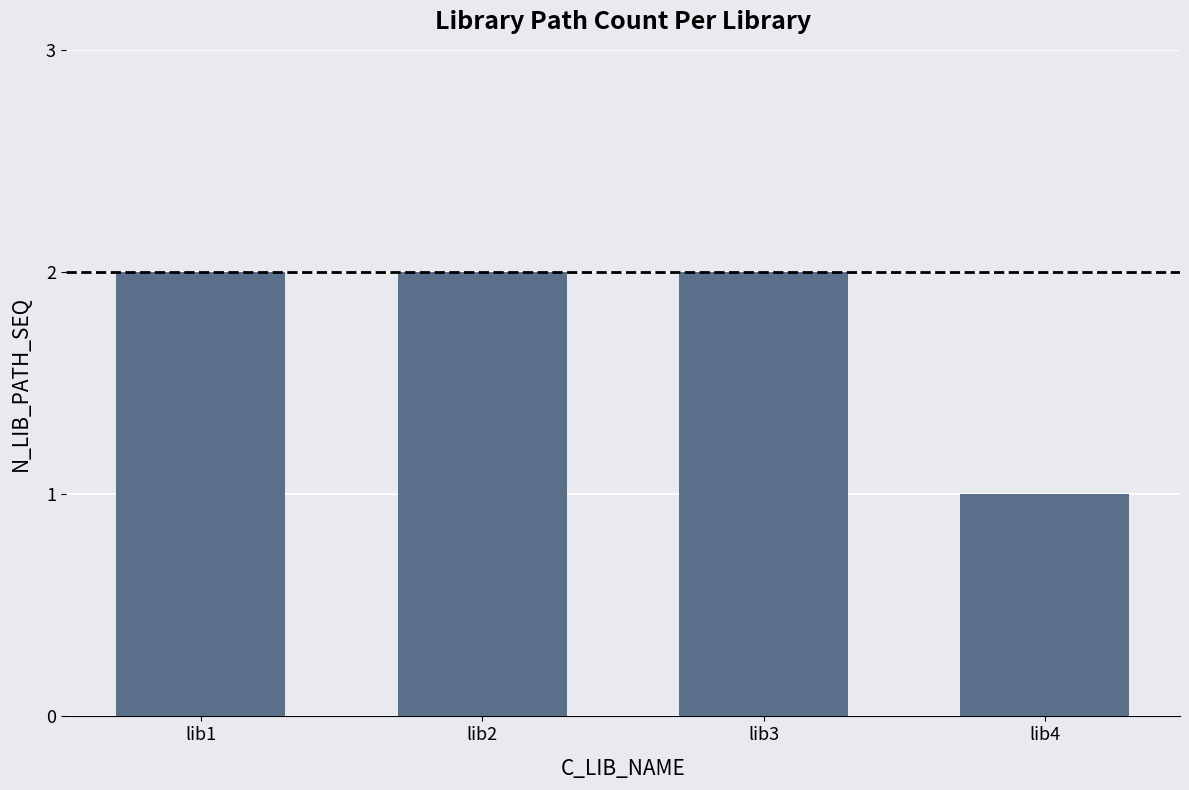

Approximately how many times larger is the value at lib1 compared to lib3?

1.0